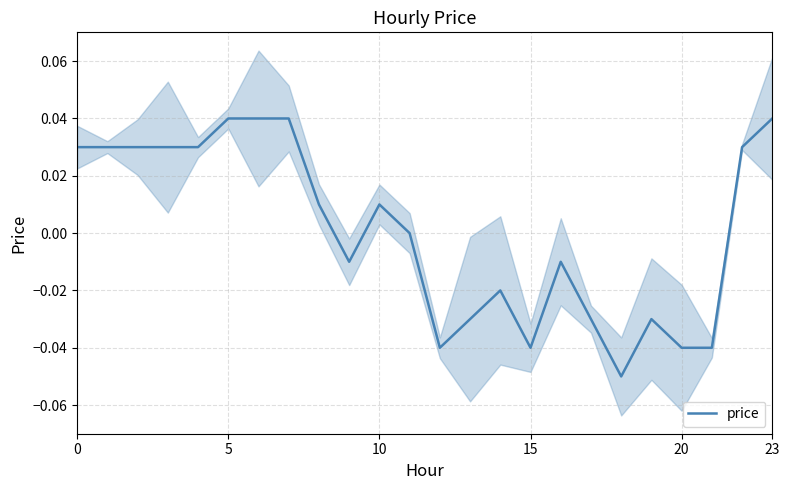

How many points are higher than both their immediate neighbors (excluding endpoints)?

4